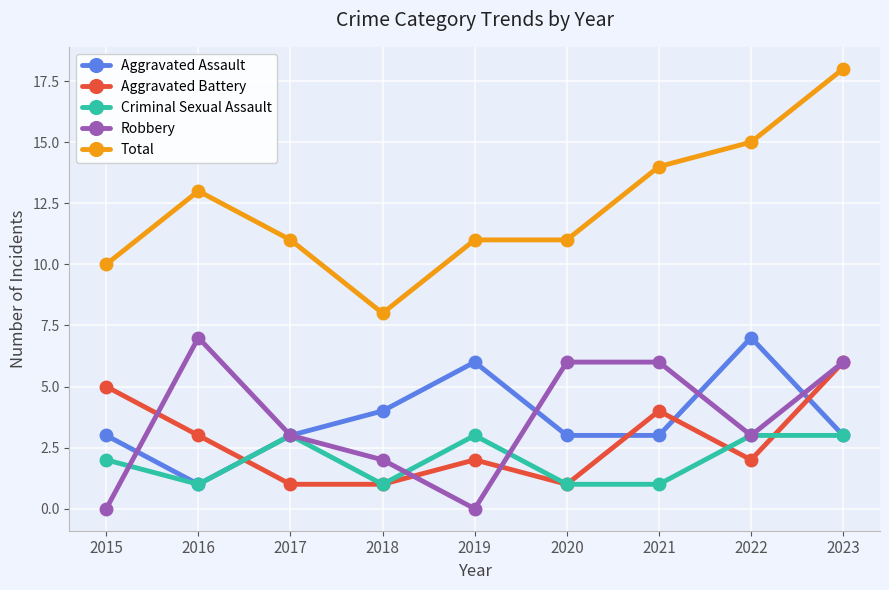

At which label does Total first exceed 11?

2016